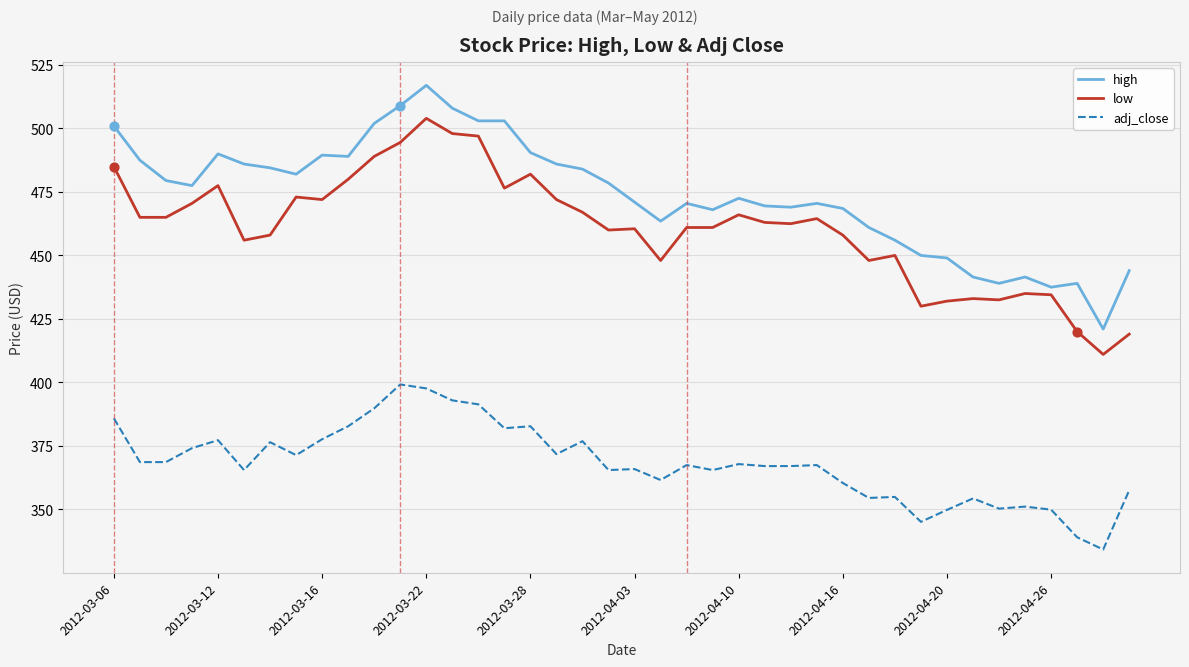

List the series in order of their peak value, lowest first.

adj_close, low, high